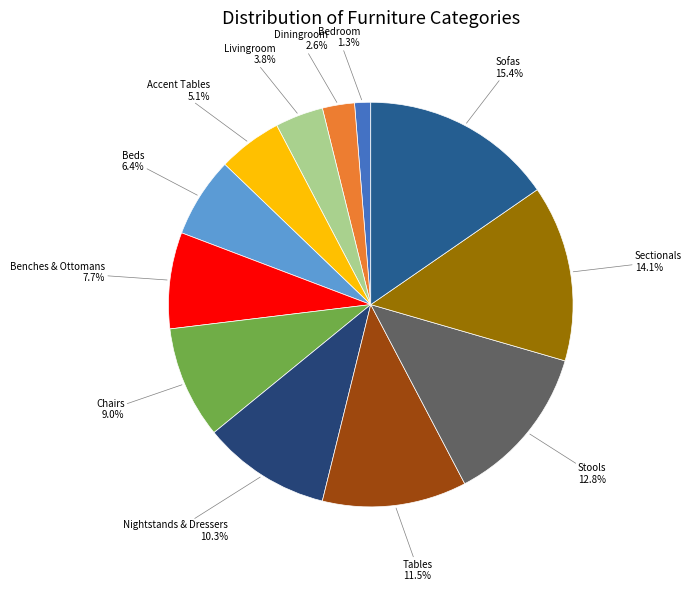

Count the number of slices in the pie.

12